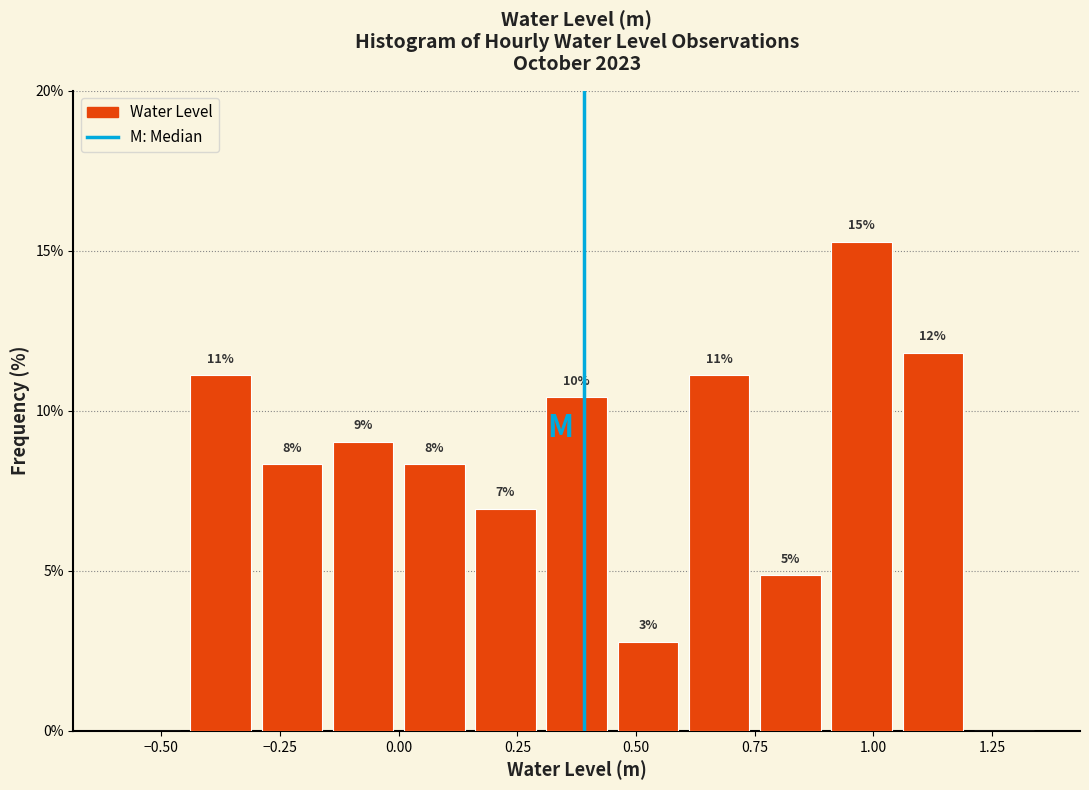

Read against the x-axis, roughly where is the centre of the tallest bar?

1.00